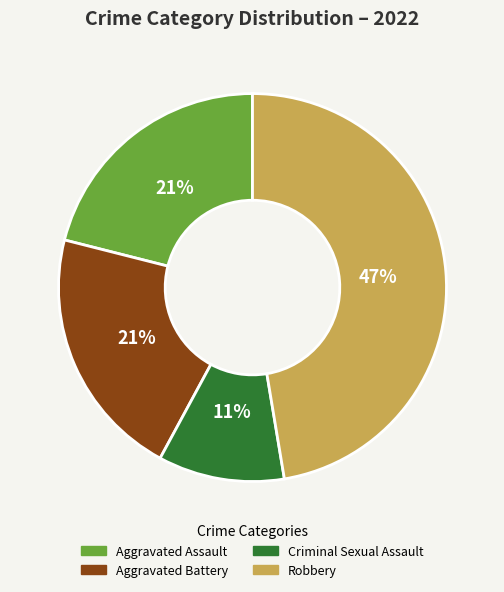

Do Aggravated Assault and Robbery together represent more than half of the pie?

Yes